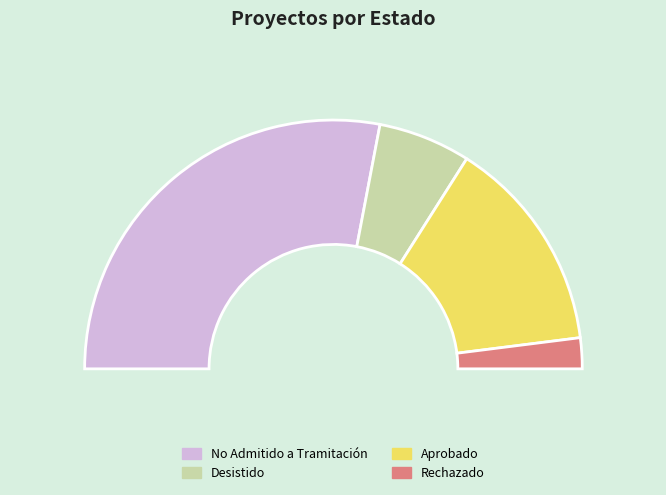

Is No Admitido a Tramitación the majority of the pie?

No